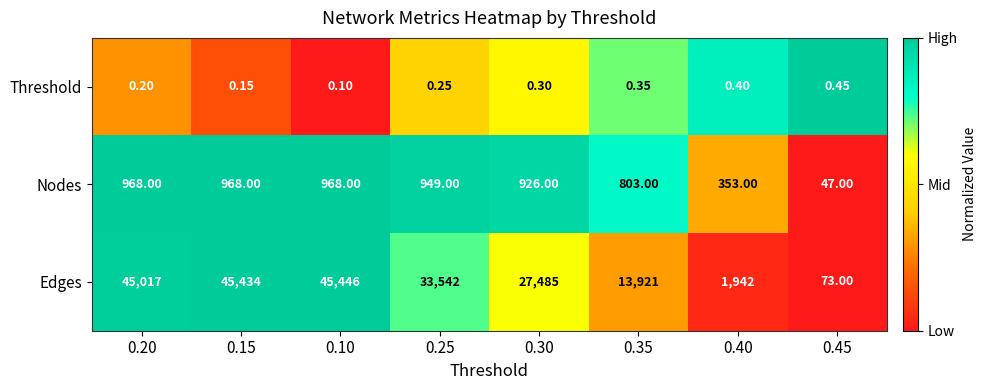

Which series changed the most between 0.15 and 0.40?

Edges